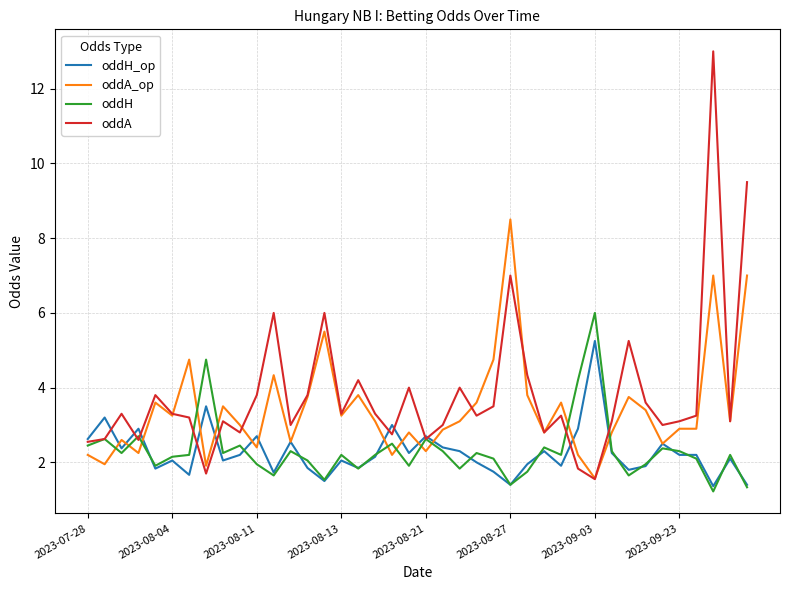

How many intersections are there between oddA_op and oddH?

11